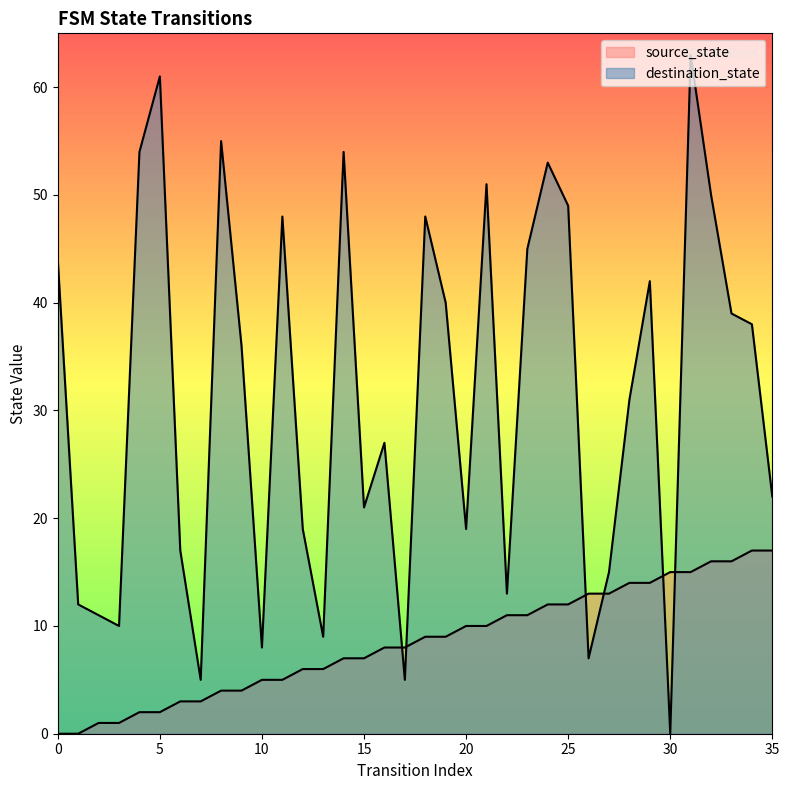

What is the value of the destination_state point at the 20th from the left?

40